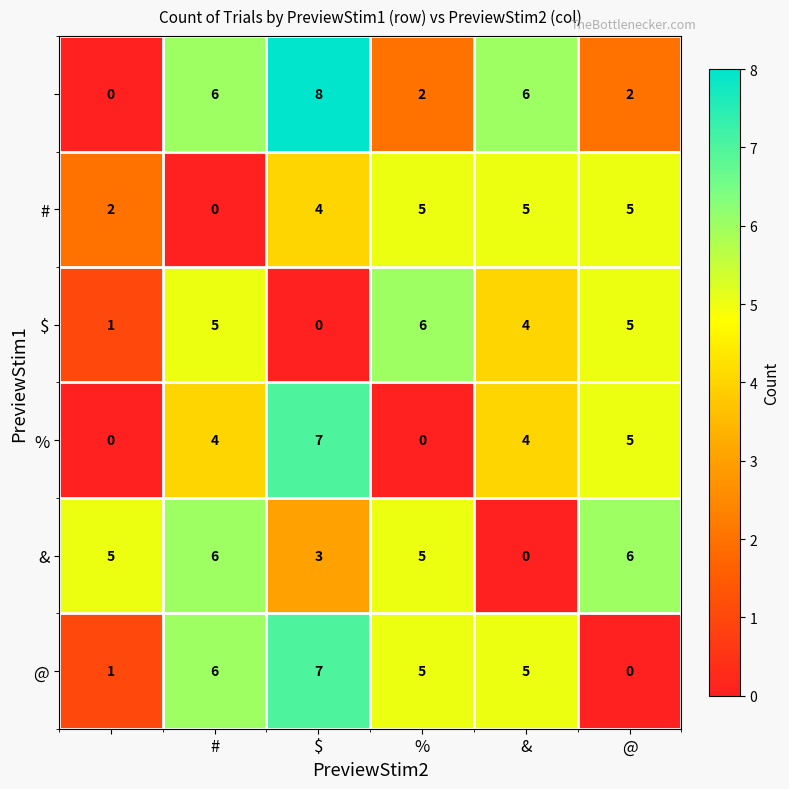

What is the maximum value shown in the chart?

8